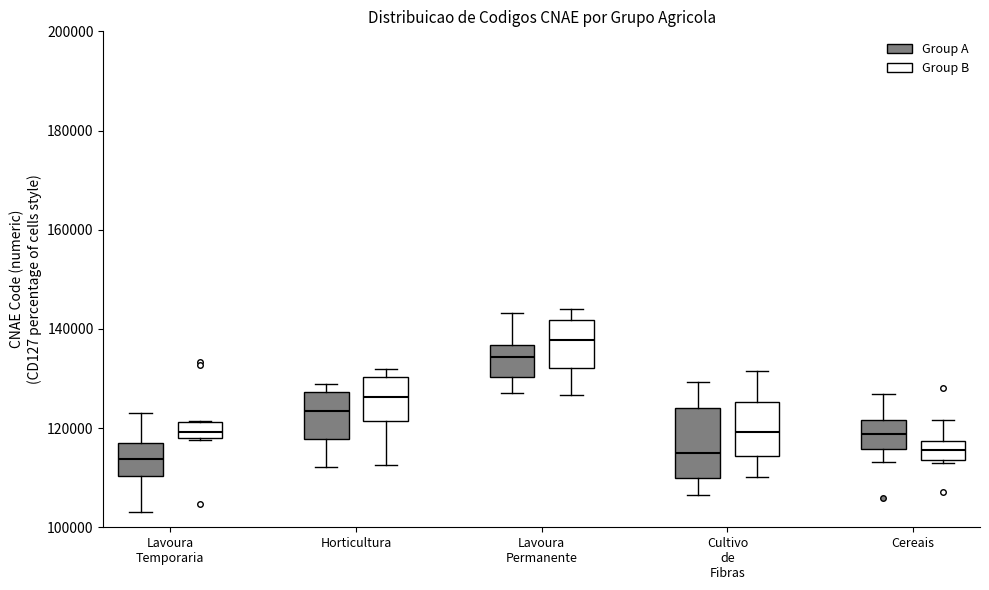

Reading left to right, read every box against the y-axis: the position of its median line, the range the box covers, and the ends of its whiskers. The values are not printed on the chart, so give them approximately, as read against the axis.

Lavoura Temporaria (Group A): median 114000, box 110000 to 116000, whiskers 102000 to 124000
Lavoura Temporaria (Group B): median 120000, box 118000 to 122000, whiskers 118000 to 122000
Horticultura (Group A): median 124000, box 118000 to 128000, whiskers 112000 to 128000 (just above the box's upper edge)
Horticultura (Group B): median 126000, box 122000 to 130000, whiskers 112000 to 132000
Lavoura Permanente (Group A): median 134000, box 130000 to 136000, whiskers 128000 to 144000
Lavoura Permanente (Group B): median 138000, box 132000 to 142000, whiskers 126000 to 144000
Cultivo de Fibras (Group A): median 116000, box 110000 to 124000, whiskers 106000 to 130000
Cultivo de Fibras (Group B): median 120000, box 114000 to 126000, whiskers 110000 to 132000
Cereais (Group A): median 118000, box 116000 to 122000, whiskers 114000 to 126000
Cereais (Group B): median 116000, box 114000 to 118000, whiskers 112000 to 122000